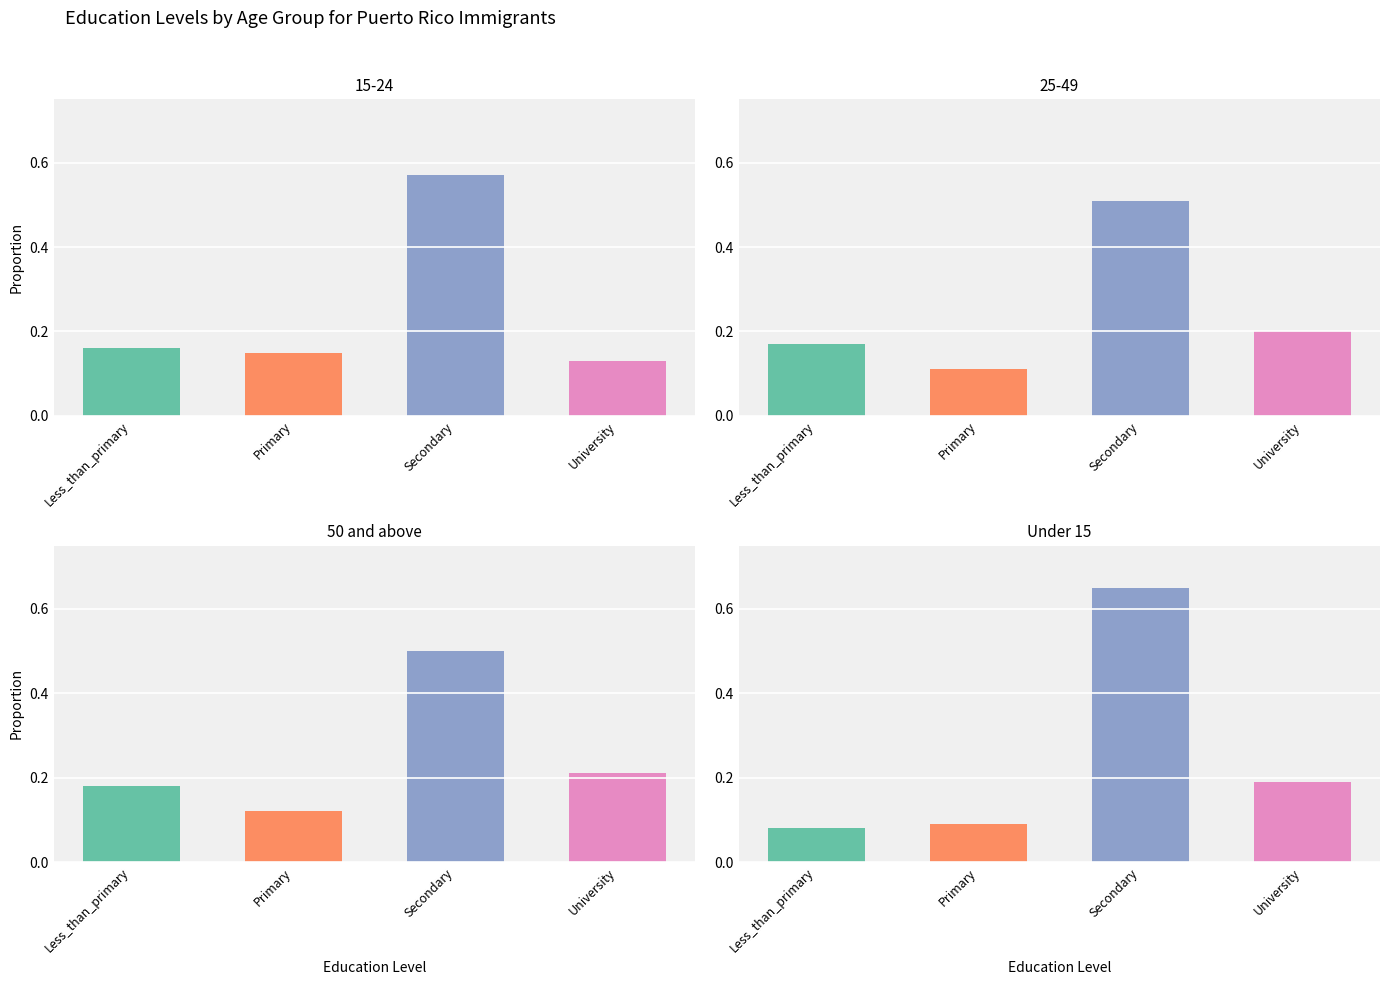

Does the chart contain any negative values?

No